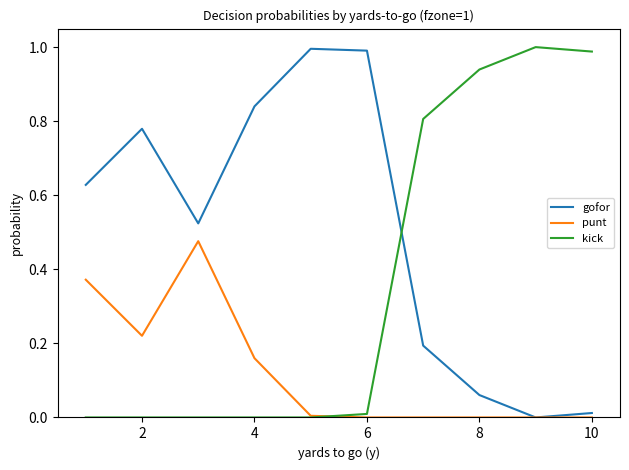

List the series in order of their overall mean, lowest first.

punt, kick, gofor